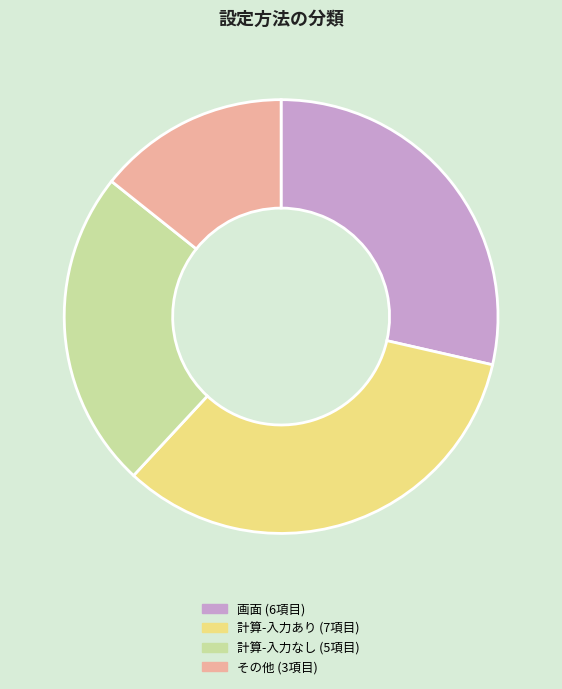

Between 計算-入力なし (5項目) and 計算-入力あり (7項目), which is larger?

計算-入力あり (7項目)